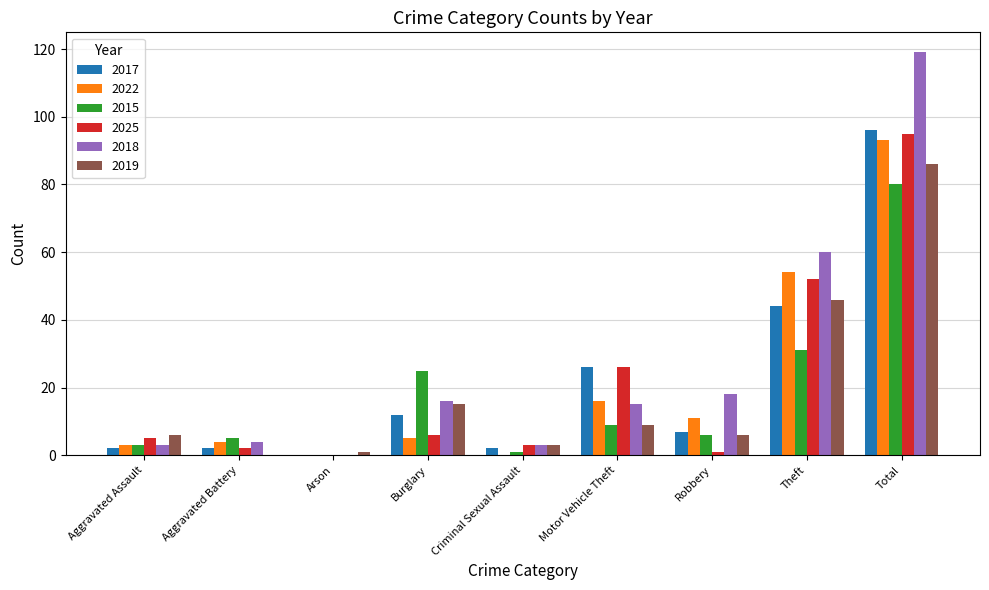

What is the sum of the 2019 values at Aggravated Battery and Burglary?

15